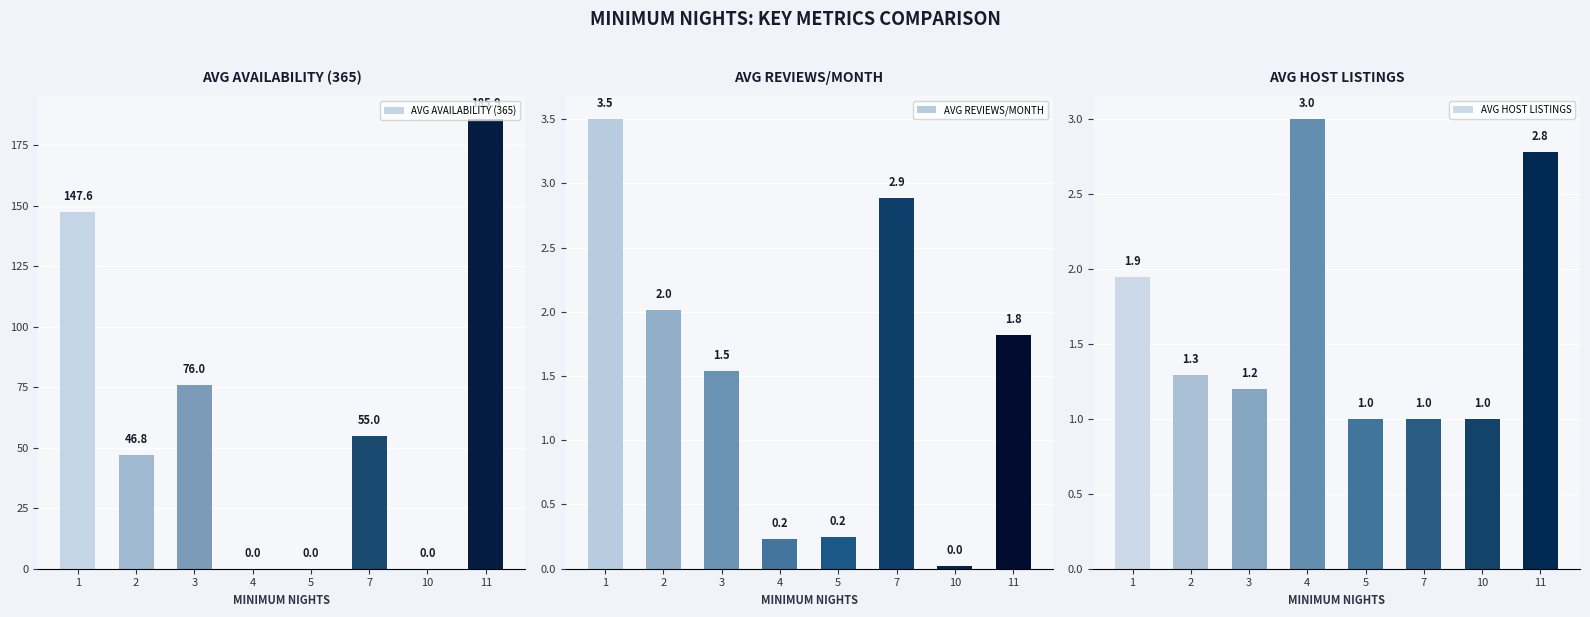

How many data points in AVG AVAILABILITY (365) are less than 55?

4